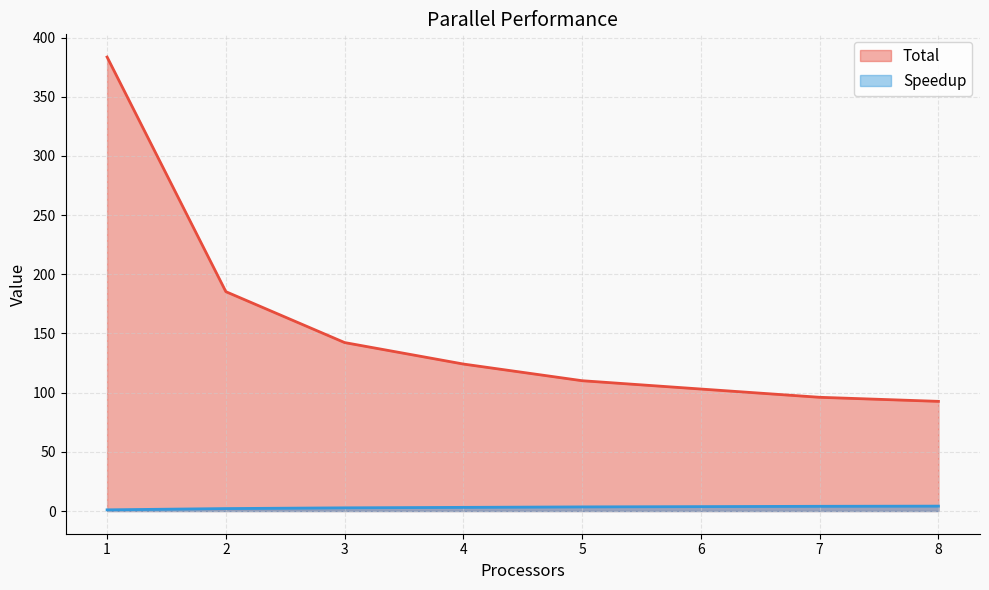

List the series in order of their overall mean, highest first.

Total, Speedup